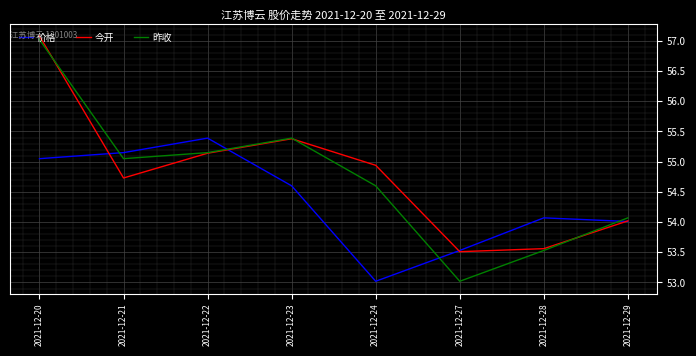

The value of 昨收 at 2021-12-27 is 95.3. True or false?

False